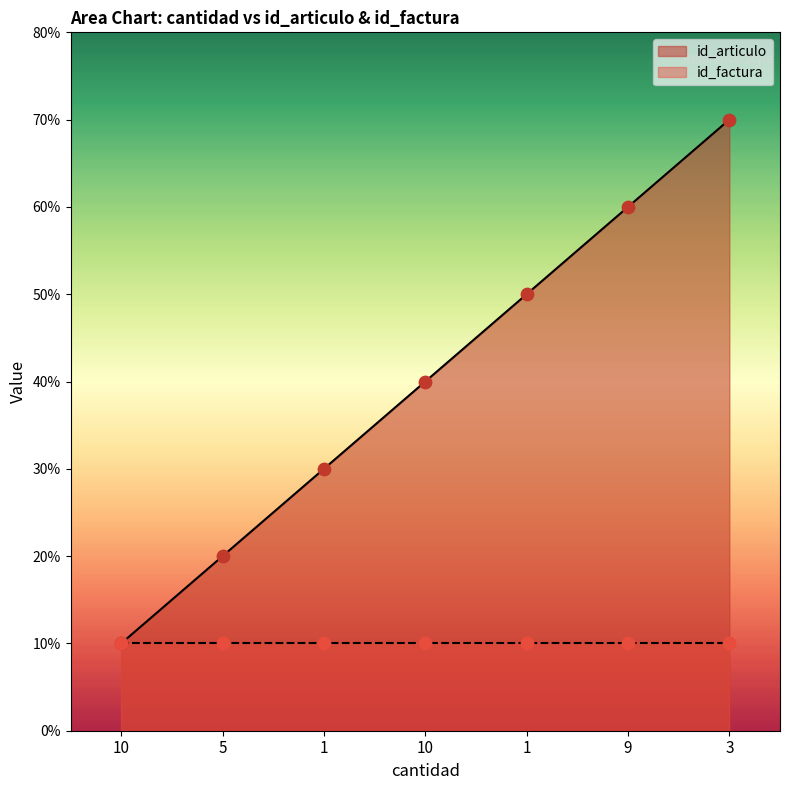

What is the change in value from 10 to 9?

+2